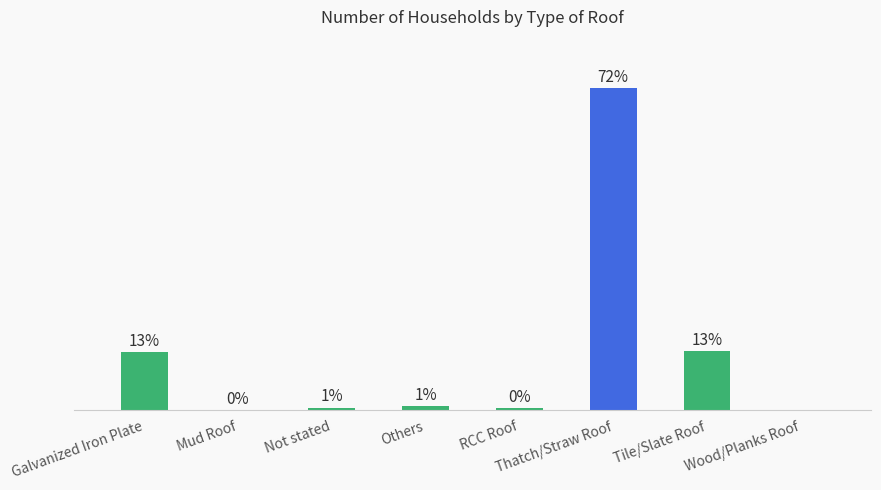

Which label corresponds to the largest value in the chart?

Thatch/Straw Roof